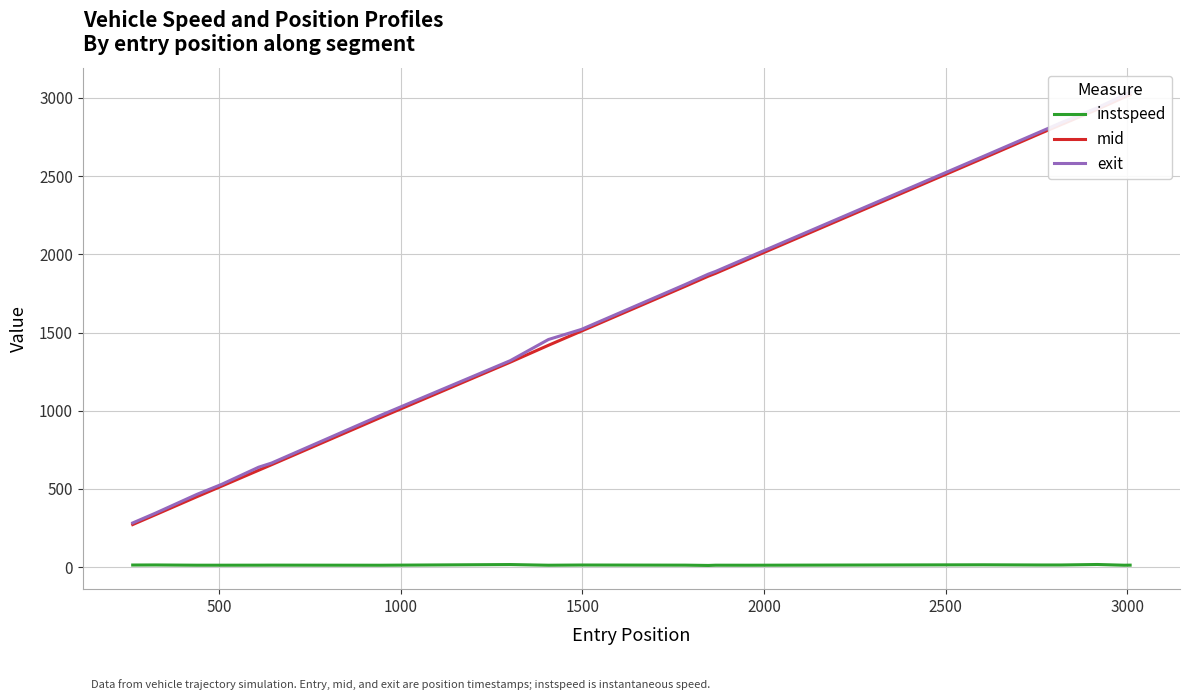

What is the spread (max minus min) of values at 8?

1442.9